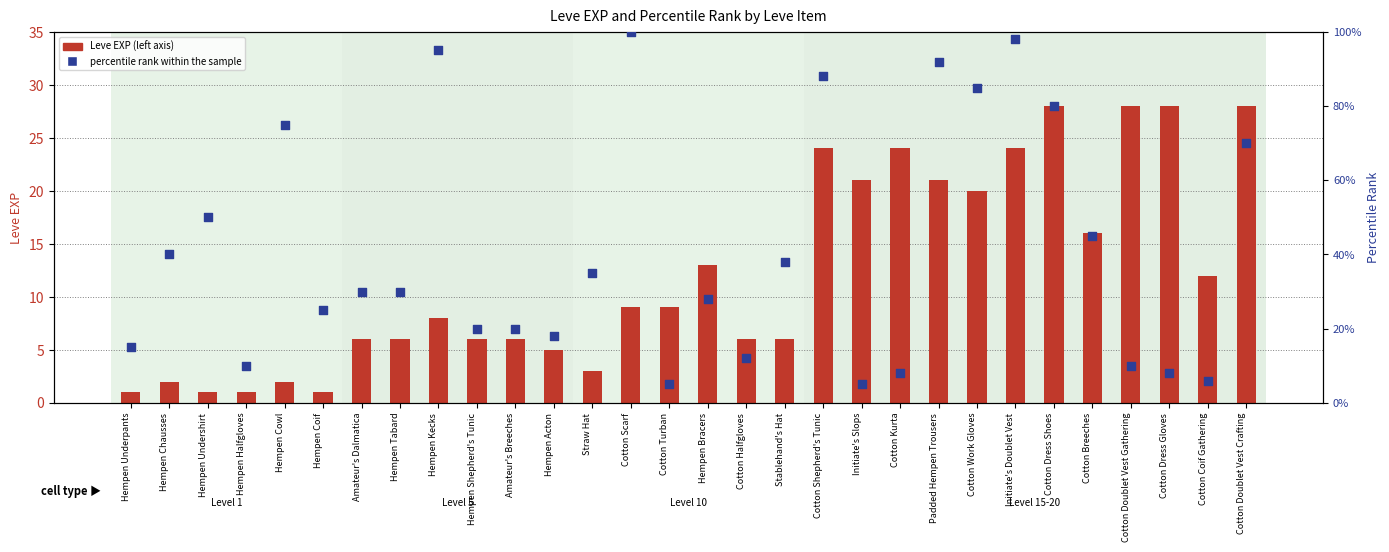

What is the total value across all series at Cotton Halfgloves?

18